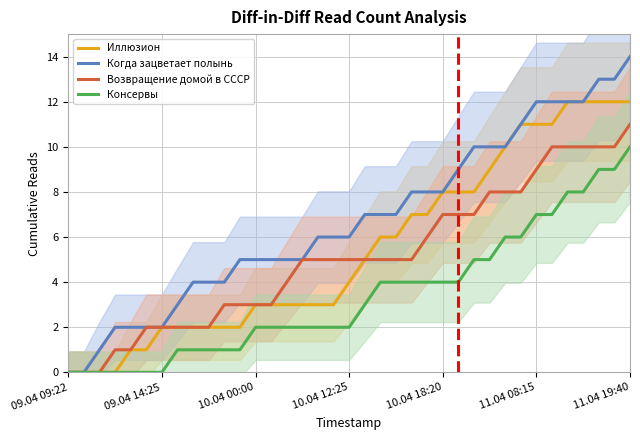

True or false: Когда зацветает полынь and Возвращение домой в СССР intersect in this chart.

False